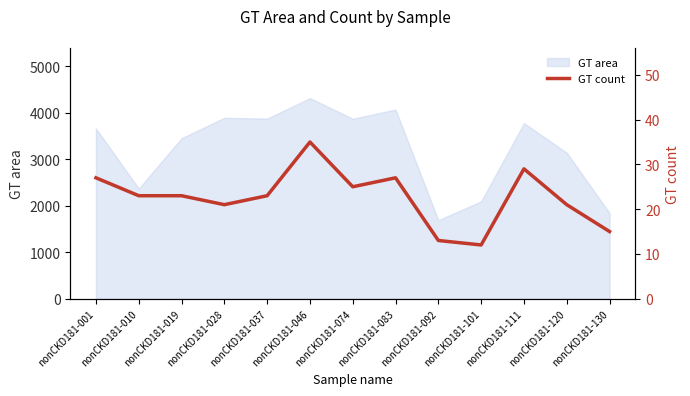

What is the ratio of the value at nonCKD181-037 to the value at nonCKD181-111?

0.8